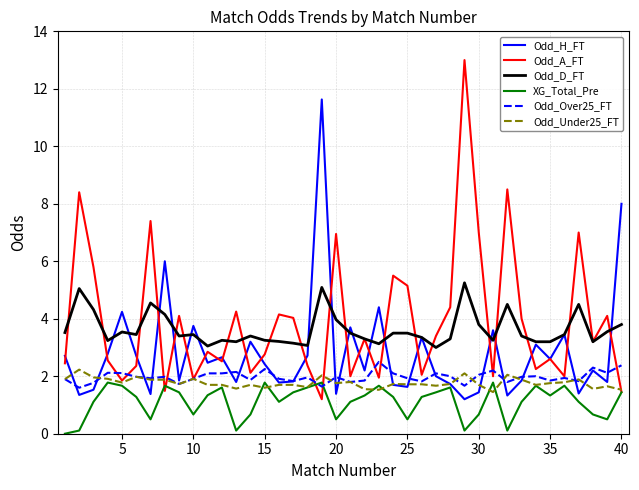

Which series has the largest range (max minus min)?

Odd_A_FT